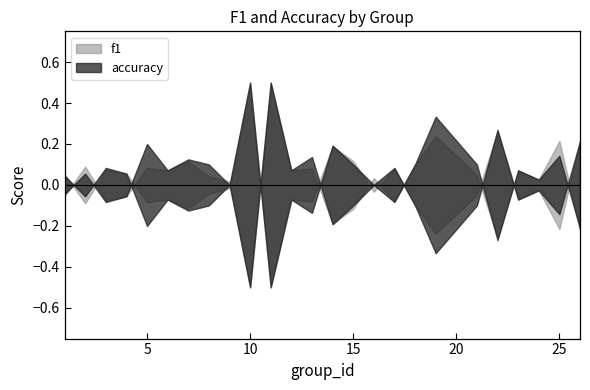

Between 5 and 14, which is larger?

14